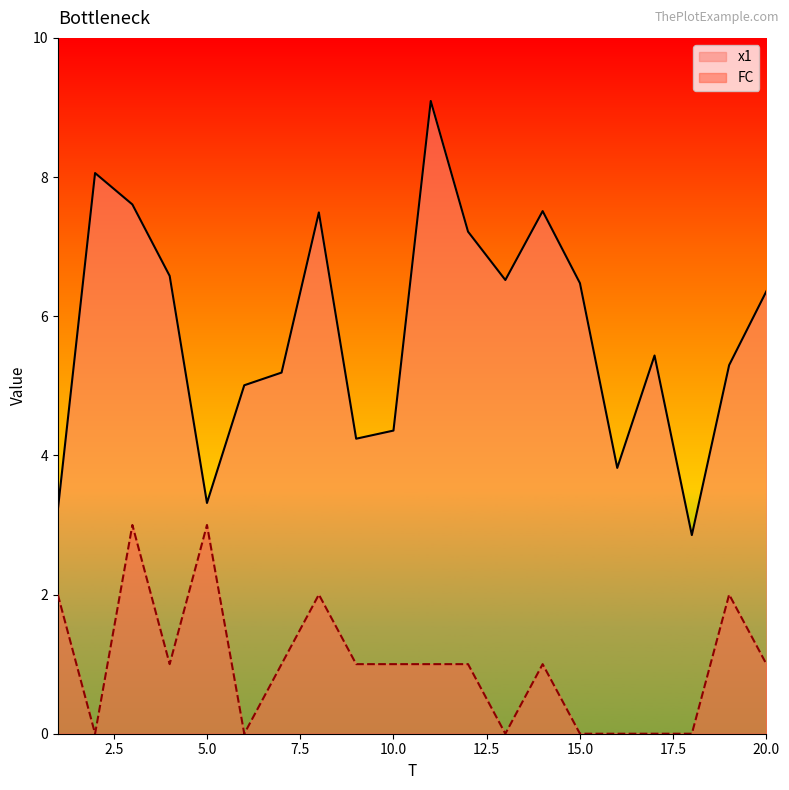

True or false: FC and x1 intersect in this chart.

False